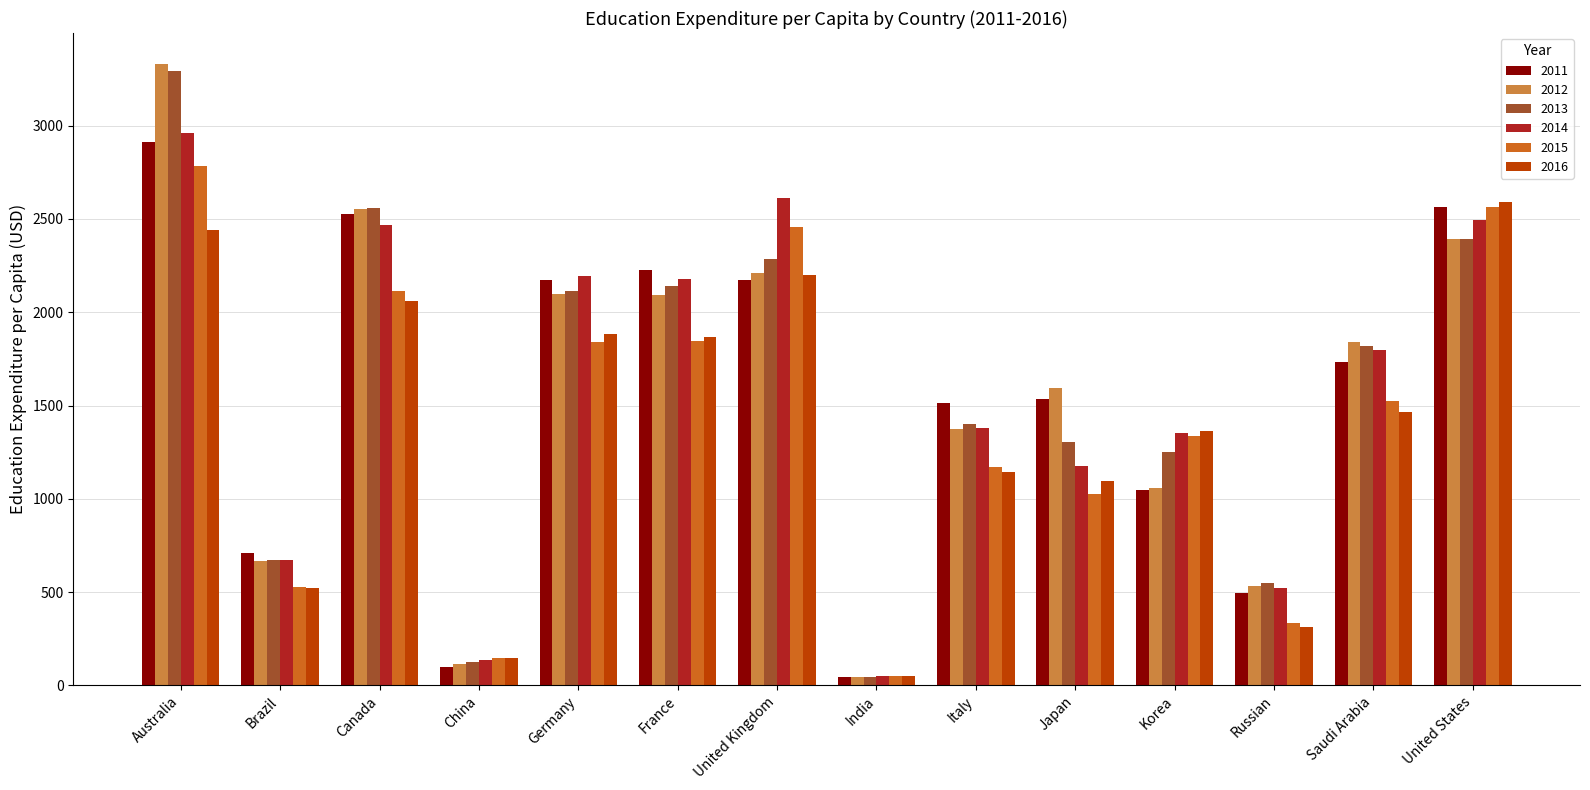

What position from the right is France?

9